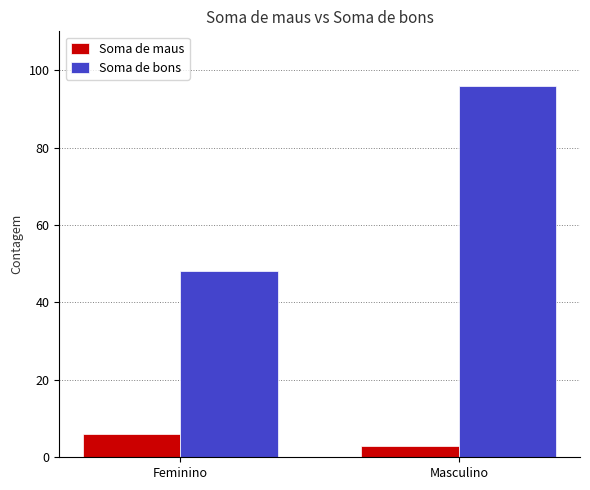

At which label does Soma de bons reach its peak?

Masculino